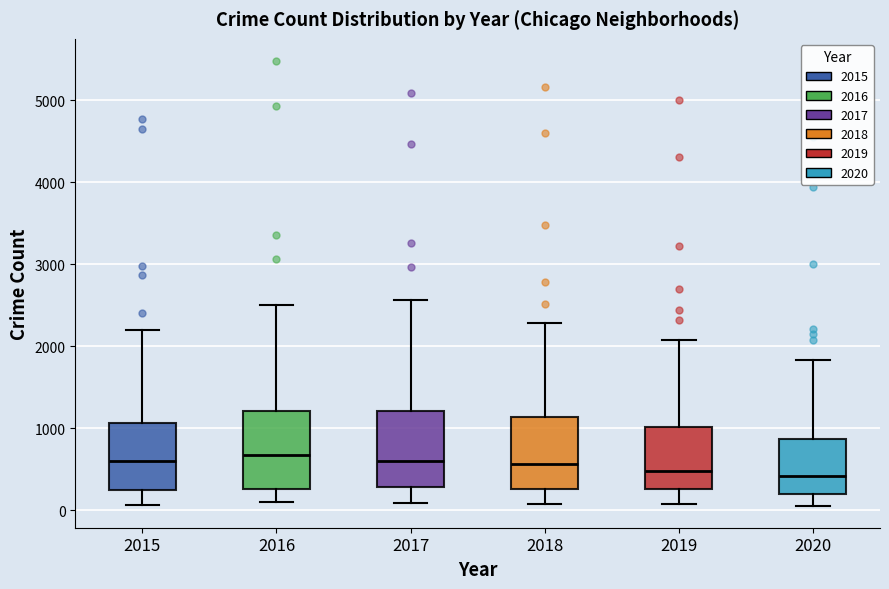

Where does the median line of the box at x = 2020 sit on the y-axis? The values are not printed on the chart, so give them approximately, as read against the axis.

400